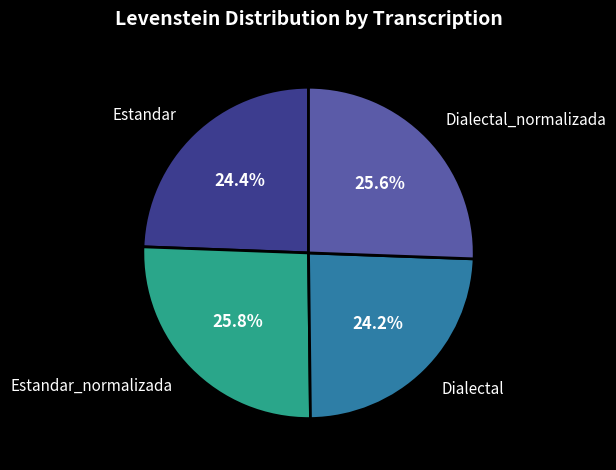

Does any single category account for the majority?

No